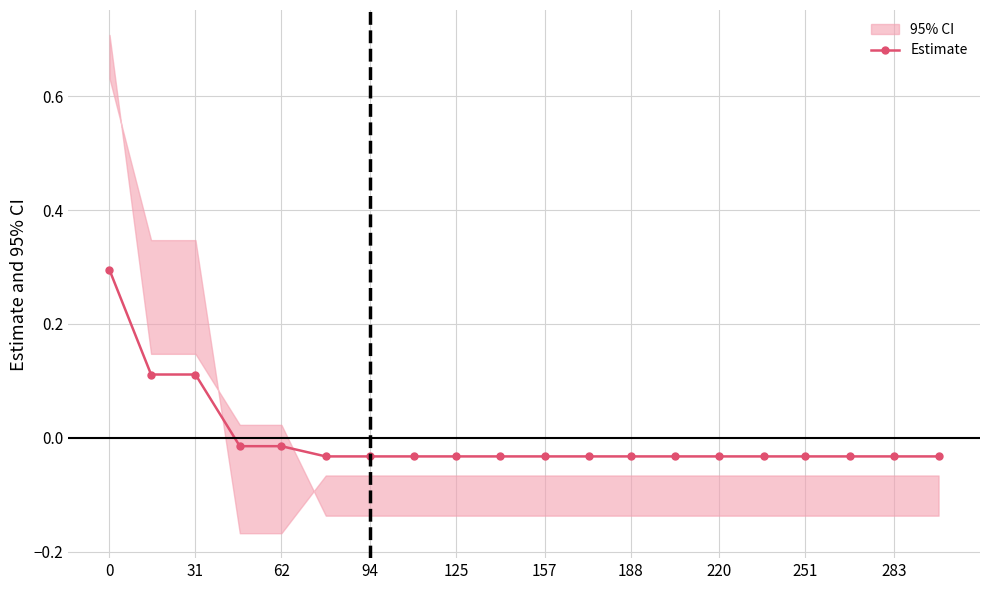

Reading left to right, transcribe all the data shown in this chart.

0.3	0.1	0.1	-0.0	-0.0	-0.0	-0.0	-0.0	-0.0	-0.0	-0.0	-0.0	-0.0	-0.0	-0.0	-0.0	-0.0	-0.0	-0.0	-0.0